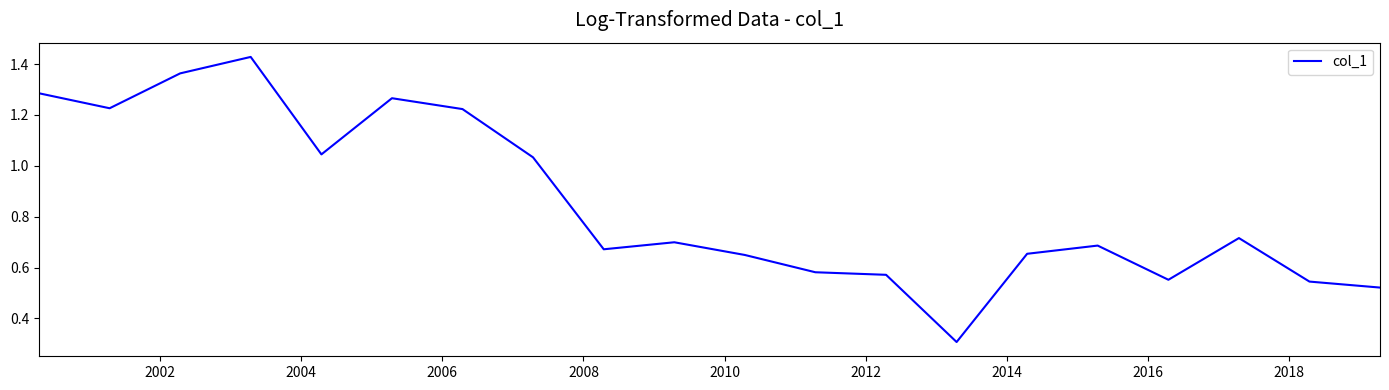

What is the smallest value displayed?

0.3